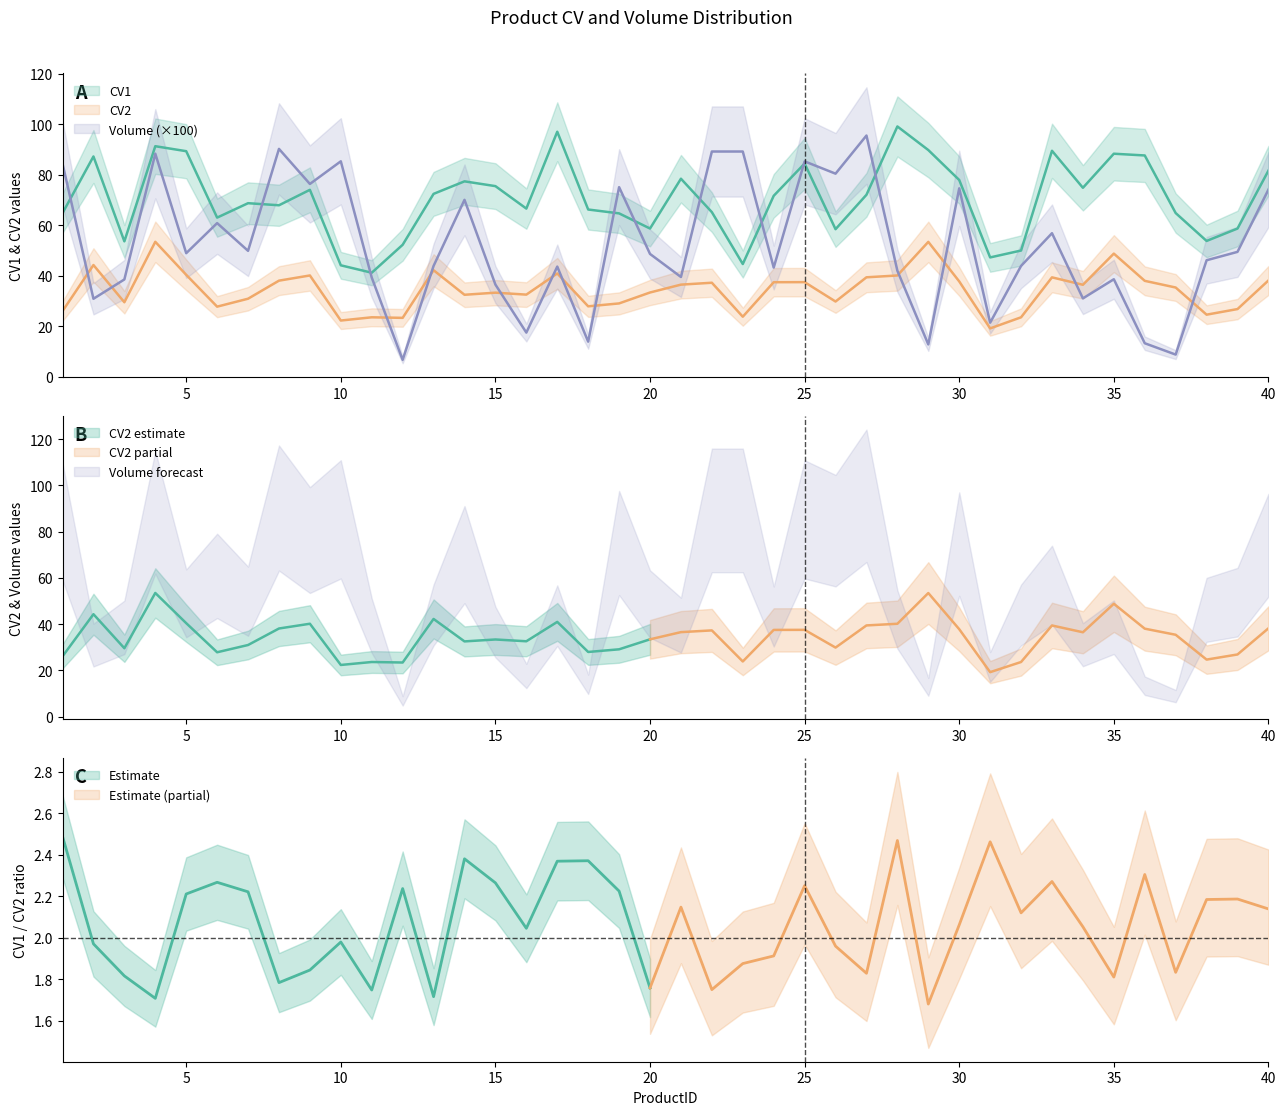

At which category is the sum across all series the highest?

4